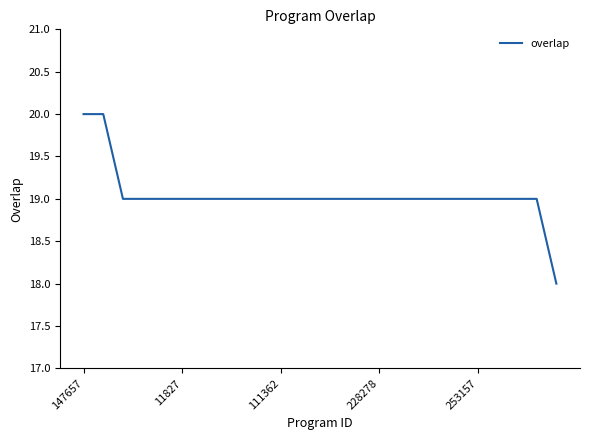

What is the average value?

19